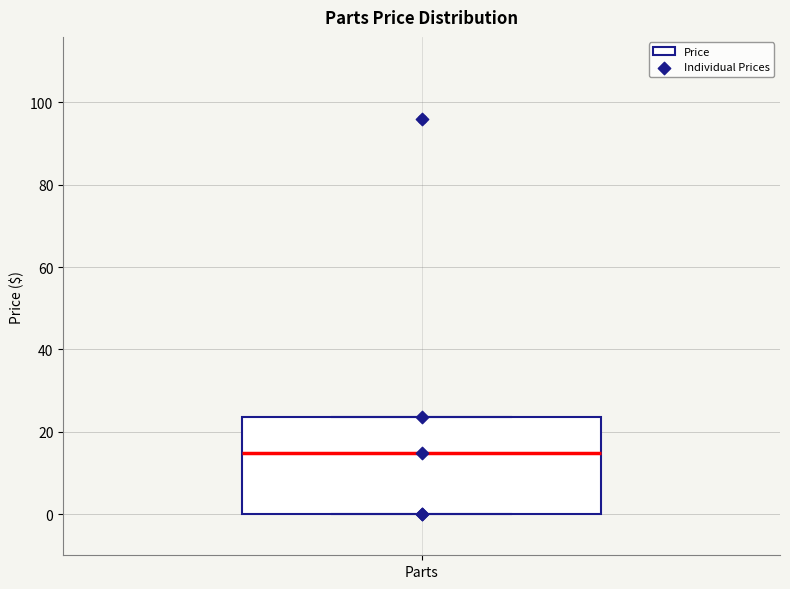

Where is the lower edge of the box for Parts on the y-axis? The values are not printed on the chart, so give them approximately, as read against the axis.

0